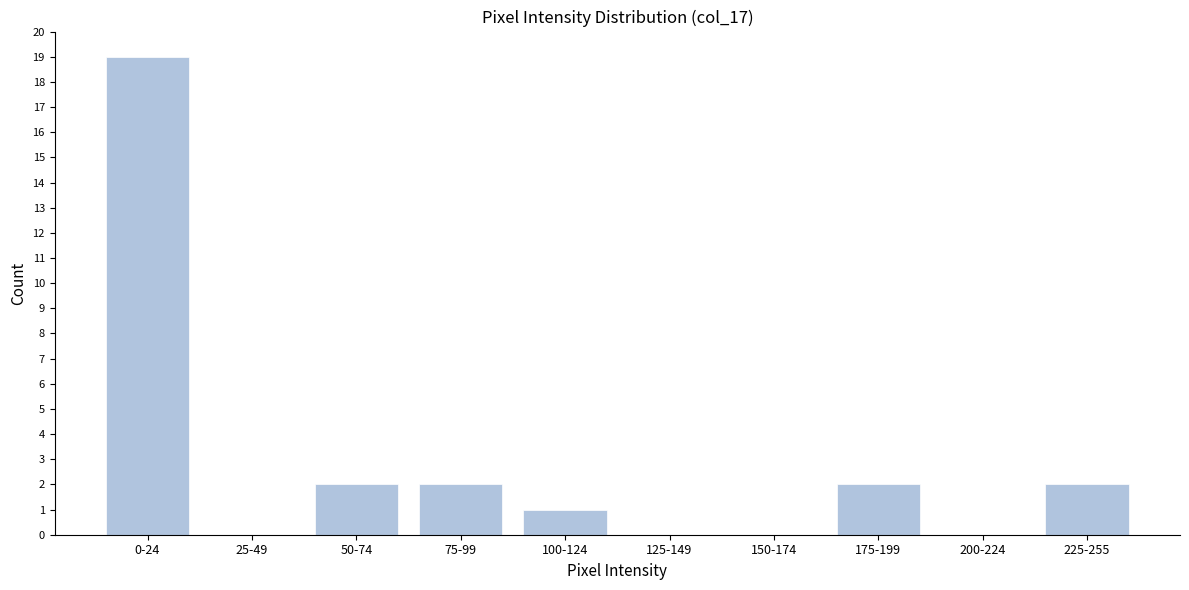

Reading left to right, extract all data points from this chart.

0-24=19	25-49=0	50-74=2	75-99=2	100-124=1	125-149=0	150-174=0	175-199=2	200-224=0	225-255=2